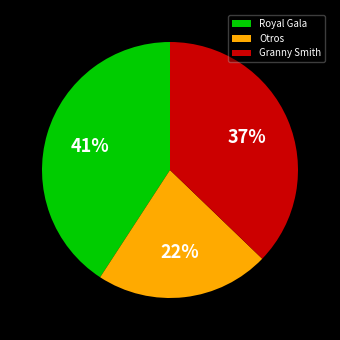

The Otros slice represents 11% of the pie. True or false?

False